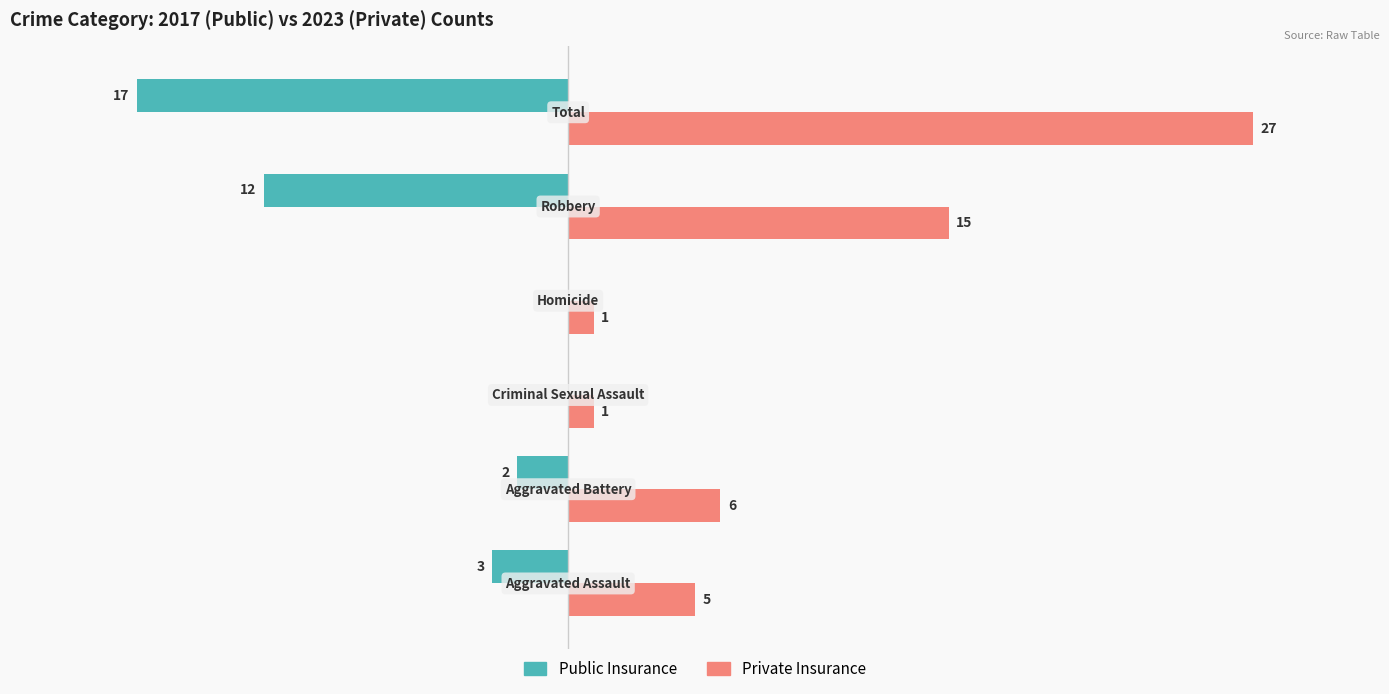

What are all the series names shown in the legend?

Public Insurance, Private Insurance